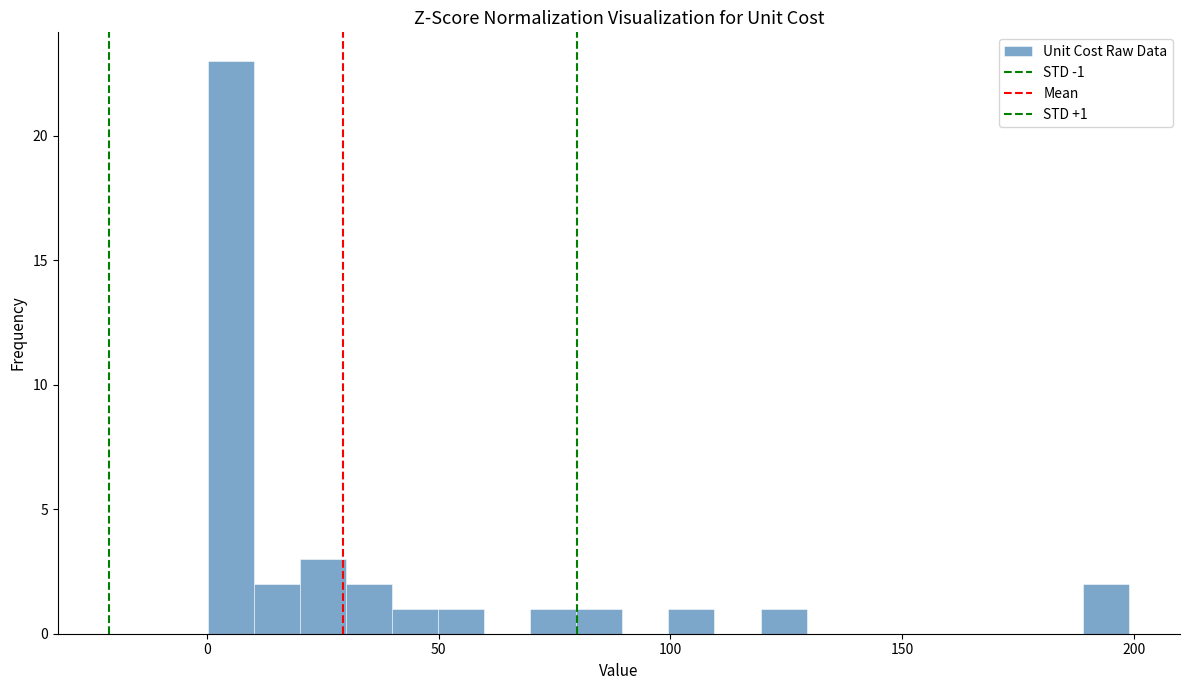

Read against the x-axis, roughly where is the centre of the tallest bar?

5